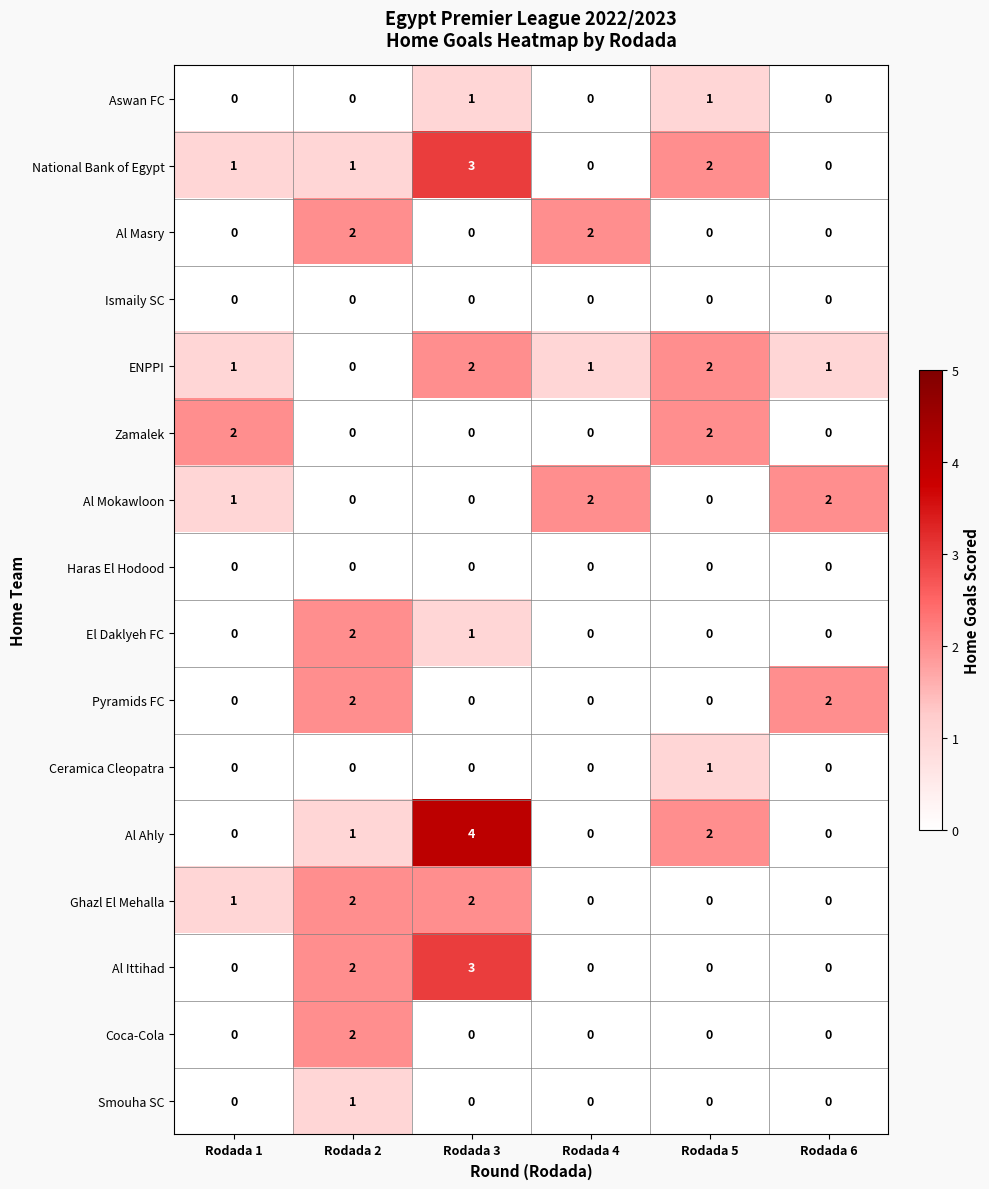

What is the difference between the highest and lowest values at Rodada 1?

2